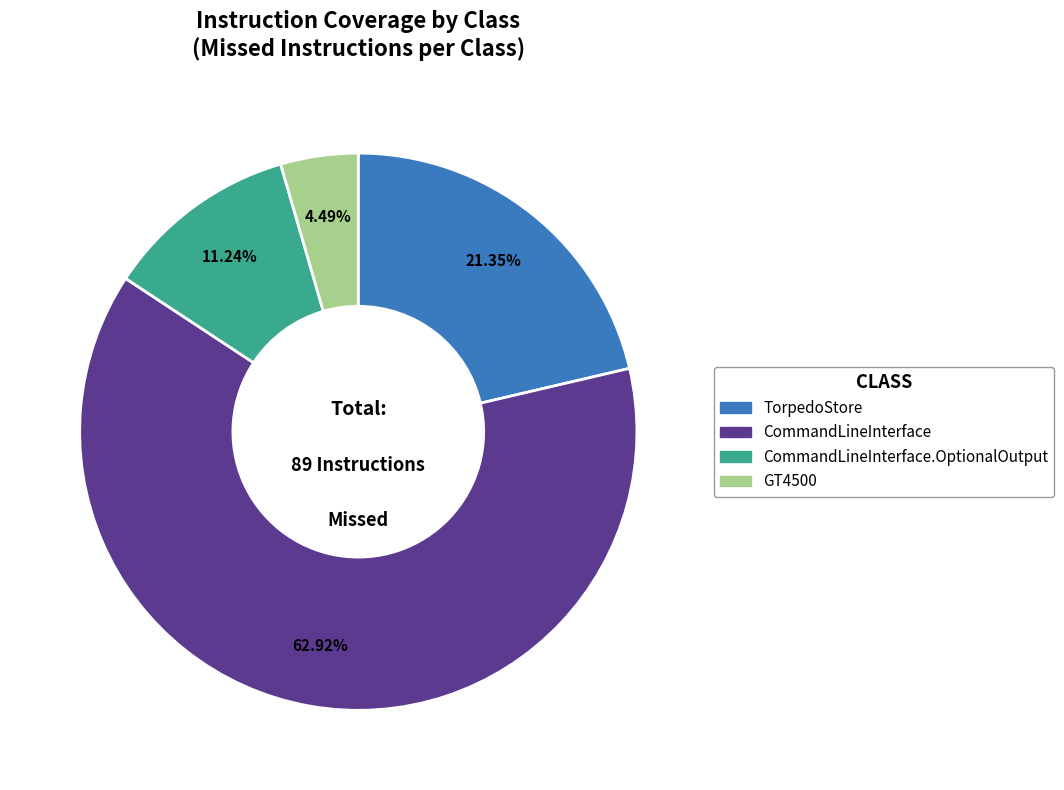

Count the number of slices in the pie.

4